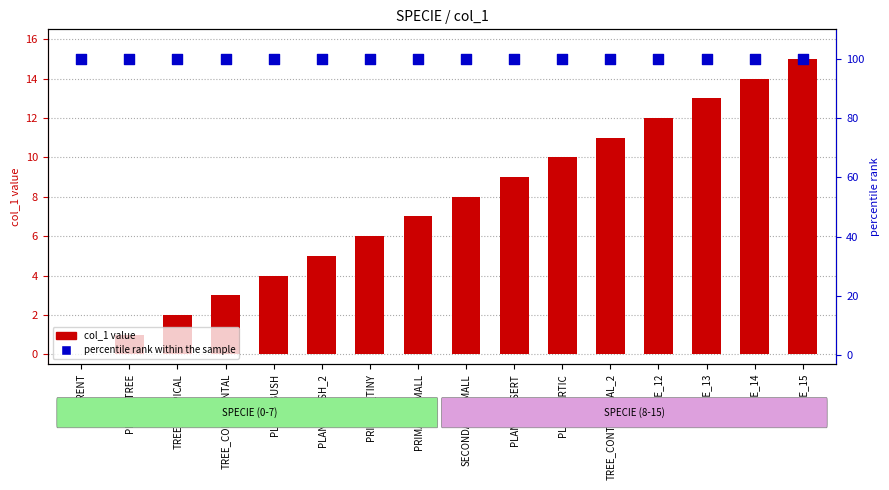

Is the value of col_1 value at PLANT_TREE greater than the value of percentile rank within the sample at TREE_TROPICAL?

No